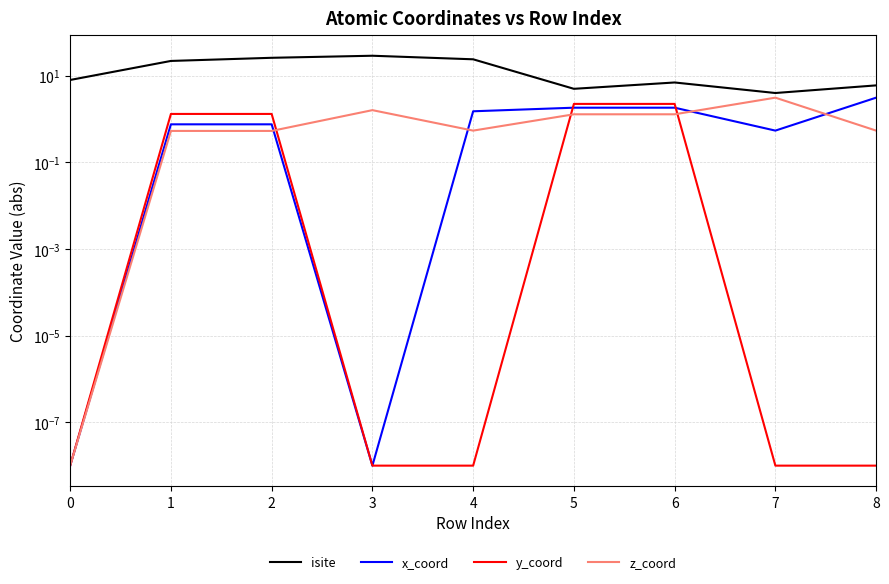

Reading left to right, what are all the values shown in this chart?

isite: 8.0	22.0	26.0	29.0	24.0	5.0	7.0	4.0	6.0
x_coord: 0.0	0.8	0.8	0.0	1.5	1.8	1.8	0.5	3.1
y_coord: 0.0	1.3	1.3	0.0	0.0	2.2	2.2	0.0	0.0
z_coord: 0.0	0.5	0.5	1.6	0.5	1.3	1.3	3.1	0.5